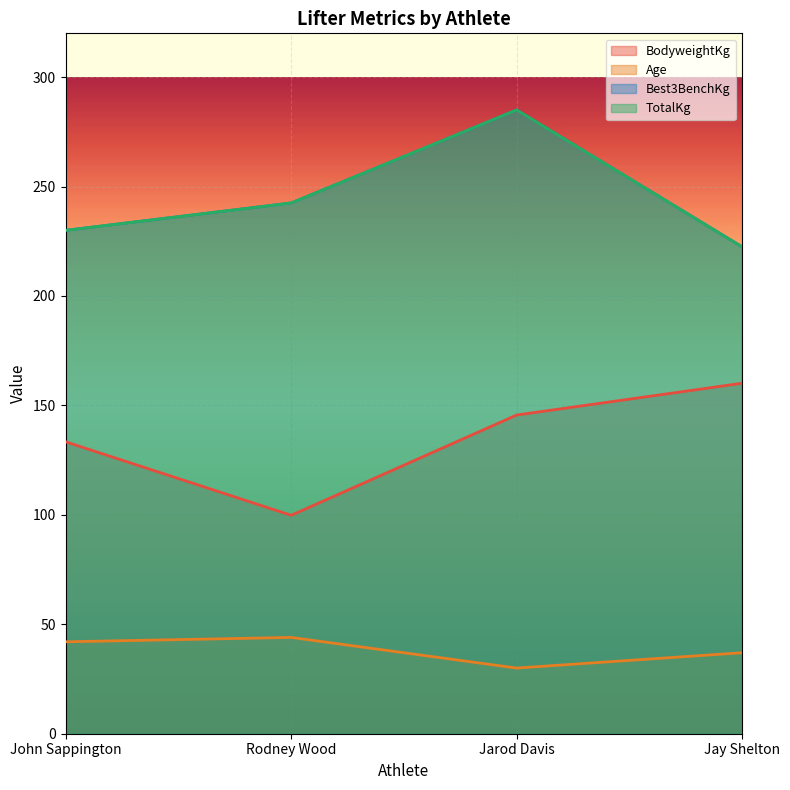

What is the average value of the Age series?

38.2